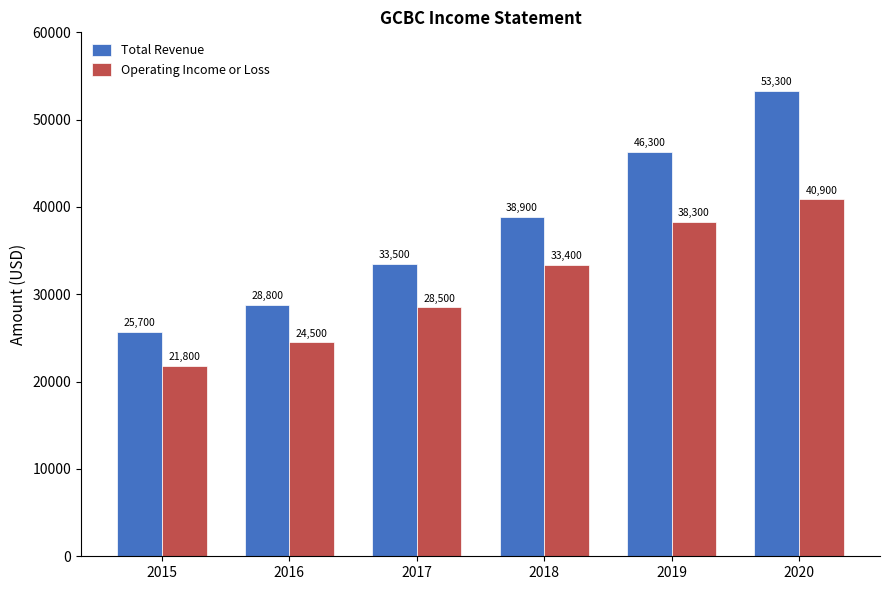

Where is Total Revenue nearest to the value 39500?

2018